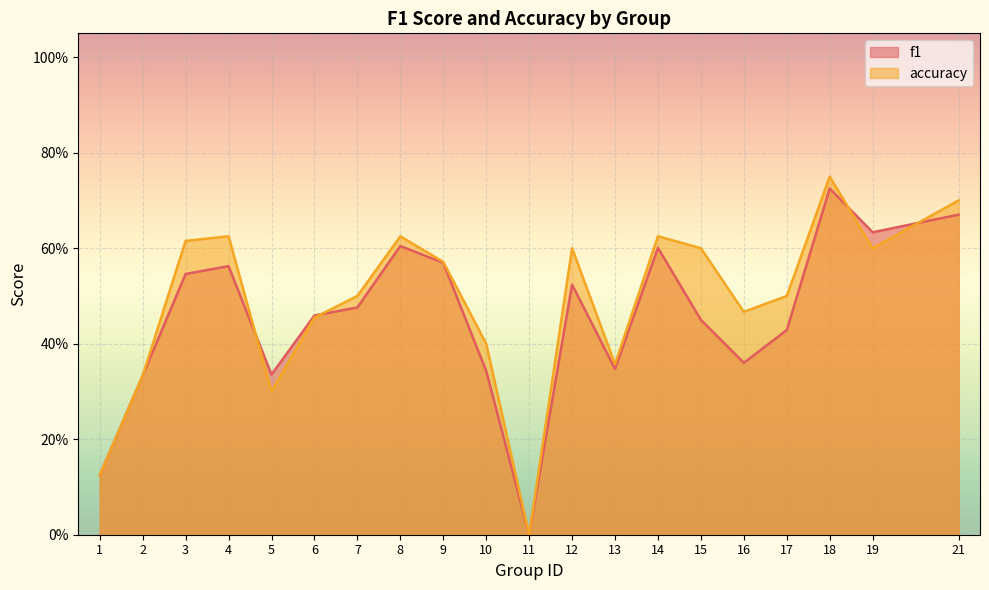

What is the sum of the accuracy values at 15 and 4?

1.2